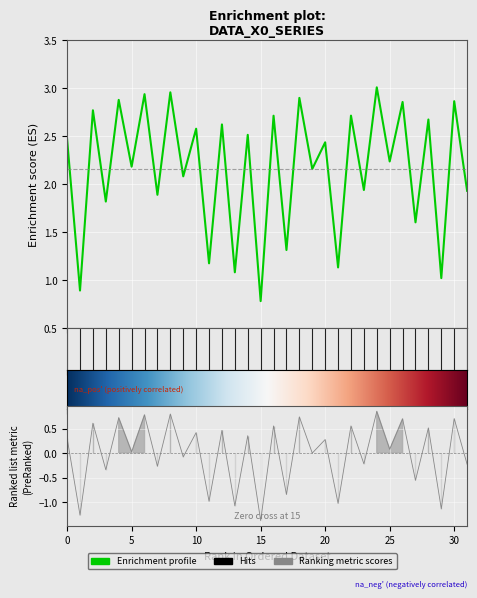

Where is the data nearest to the value 1?

29